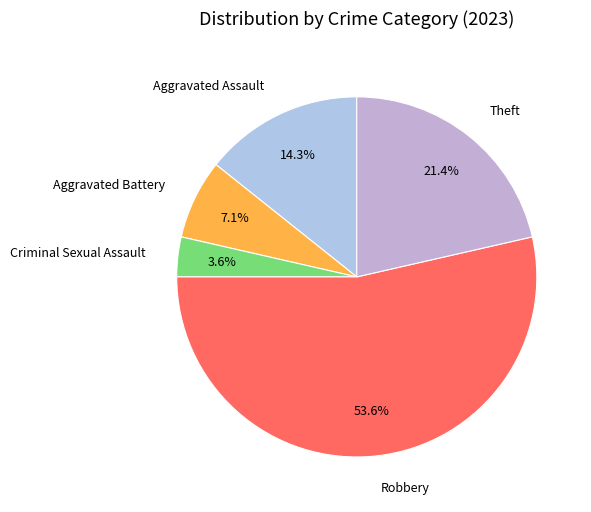

How many slices are in this pie chart?

5